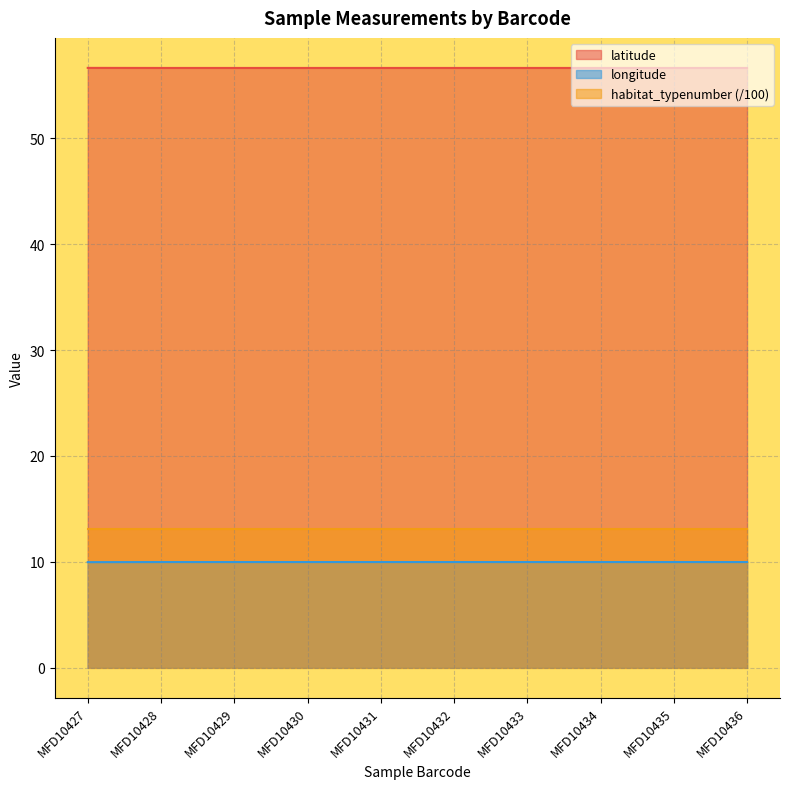

What are all the series names shown in the legend?

latitude, longitude, habitat_typenumber (/100)